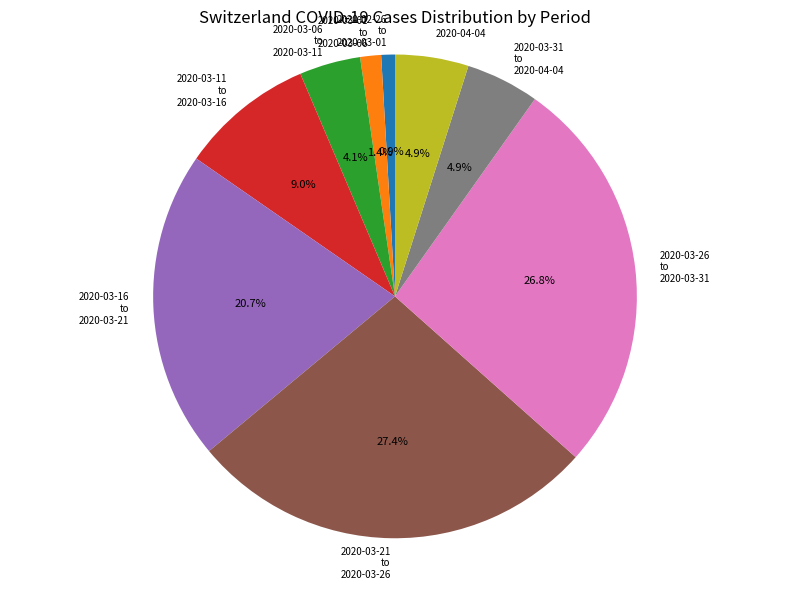

Which has a higher value, 2020-03-11 to 2020-03-16 or 2020-02-26 to 2020-03-01?

2020-03-11 to 2020-03-16